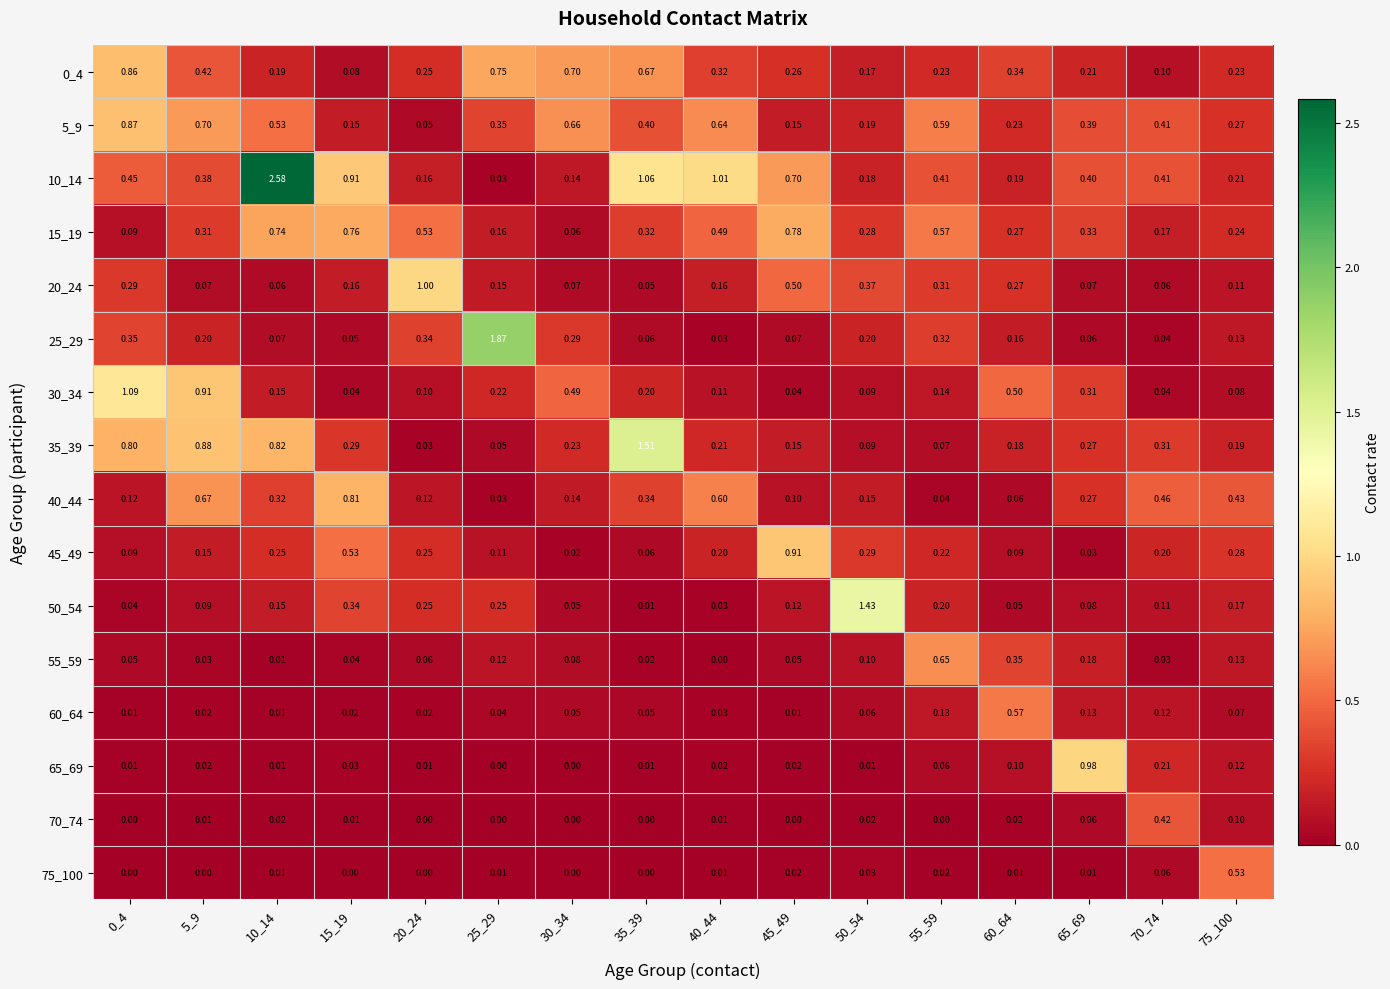

At 10_14, list the series in order from smallest to largest.

75_100, 60_64, 55_59, 65_69, 70_74, 20_24, 25_29, 50_54, 30_34, 0_4, 45_49, 40_44, 5_9, 15_19, 35_39, 10_14